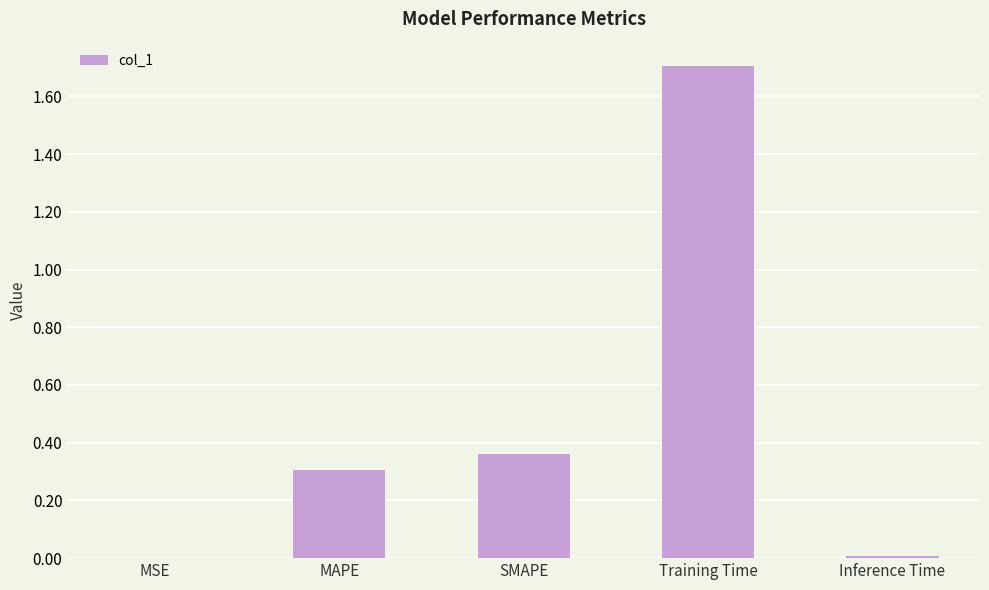

Which has a higher value, Training Time or SMAPE?

Training Time